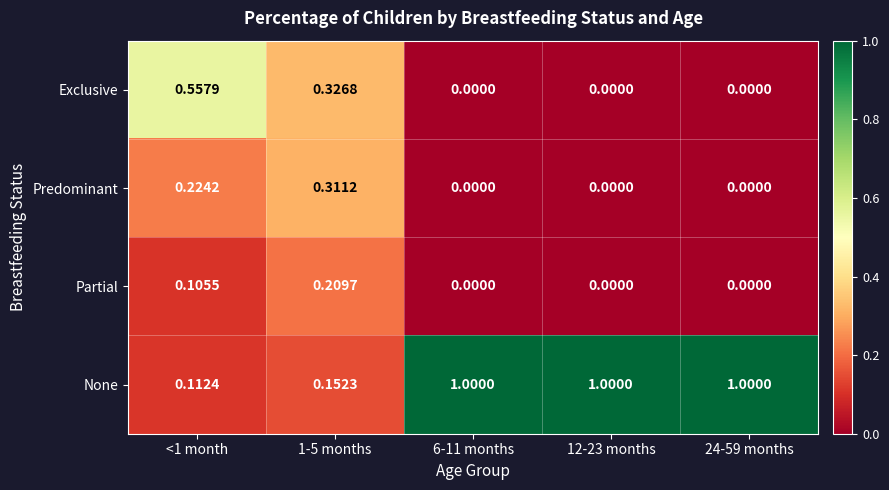

Rank the series by their maximum value, from lowest to highest.

Partial, Predominant, Exclusive, None